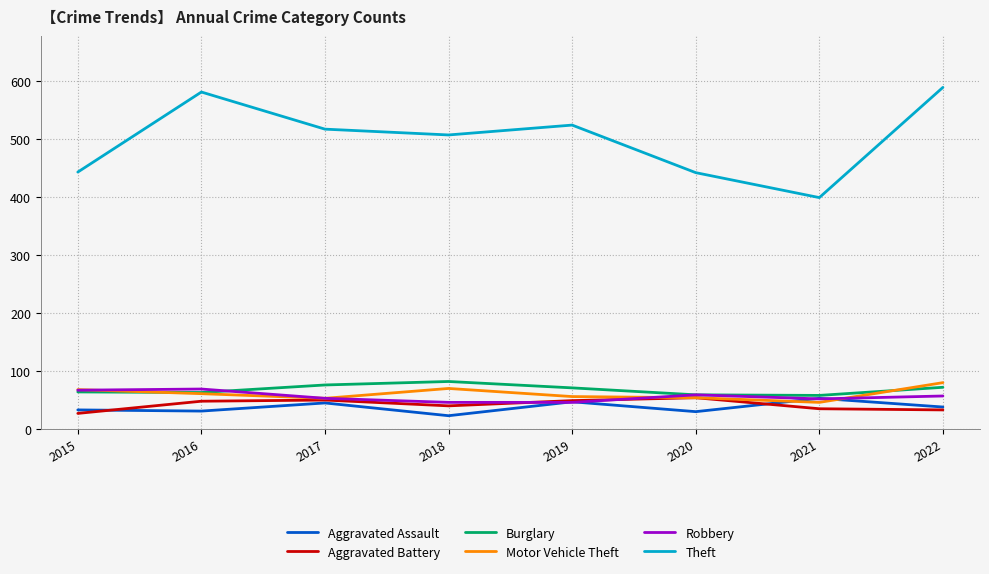

What is the difference between the Aggravated Battery values at 2016 and 2018?

8